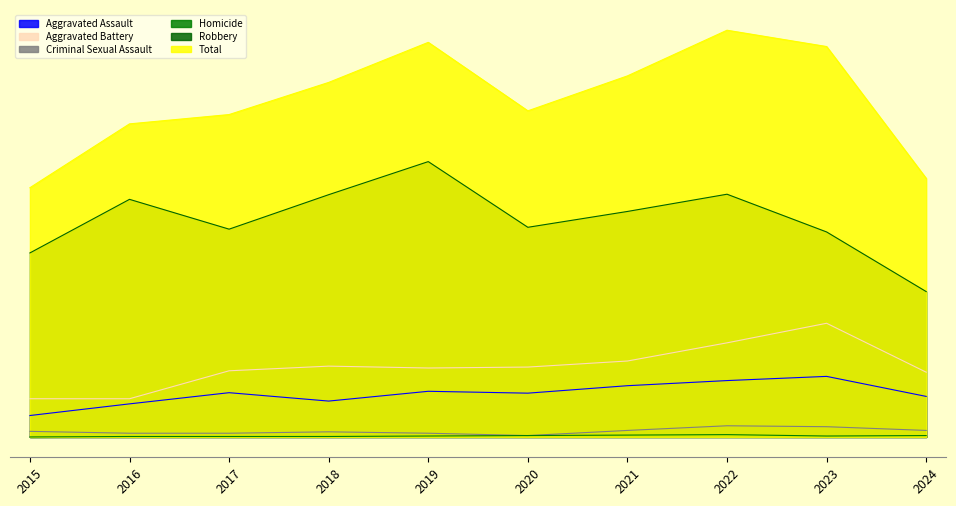

Reading left to right, what are all the values shown in this chart?

Aggravated Assault: 46	71	95	77	98	94	110	121	130	87
Aggravated Battery: 82	82	142	152	148	150	163	202	244	139
Criminal Sexual Assault: 12	8	8	11	8	3	14	24	22	14
Homicide: 0	1	1	1	2	3	4	5	2	3
Robbery: 395	510	446	520	591	450	484	521	440	312
Total: 535	672	692	761	847	700	775	873	838	555